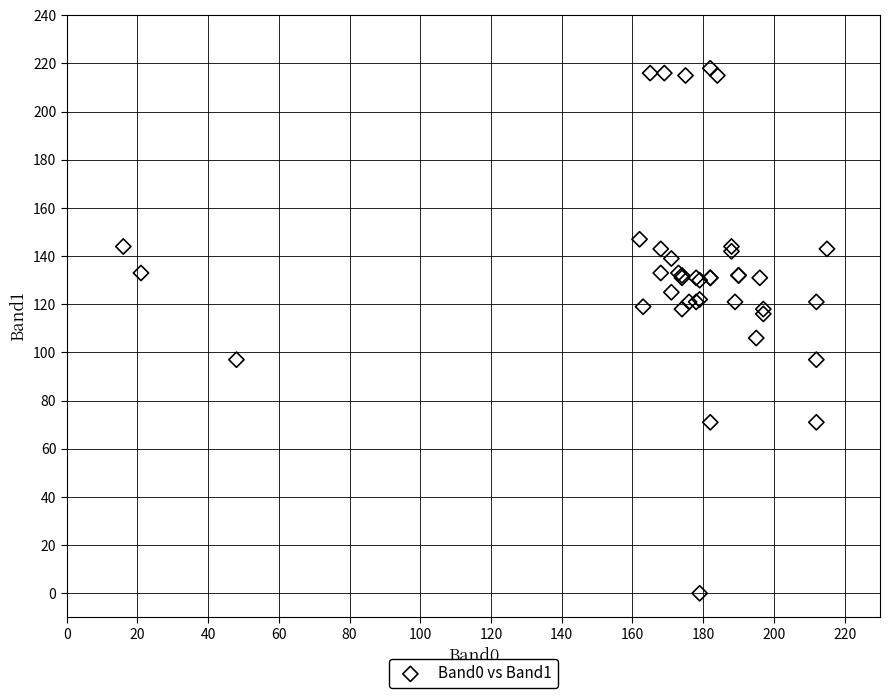

What Y value in the scatter plot is closest to 109?

106